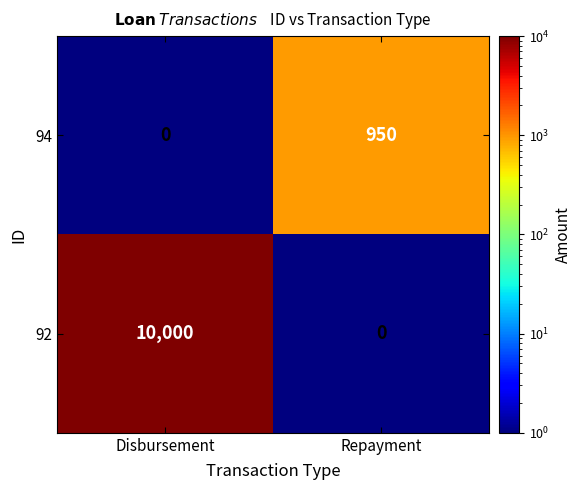

What is the average value of the 94 series?

475